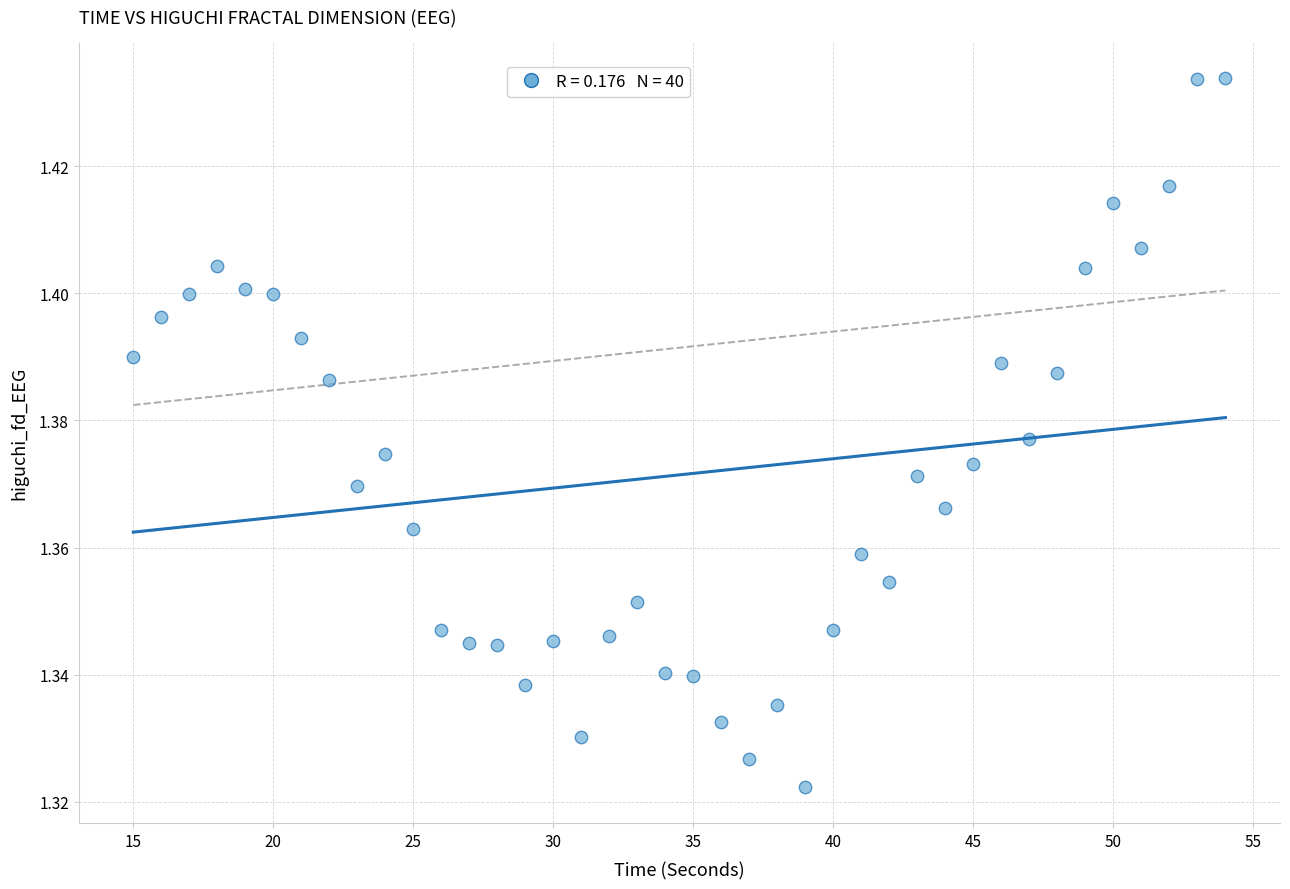

What is the range of X values (max minus min)?

39.0